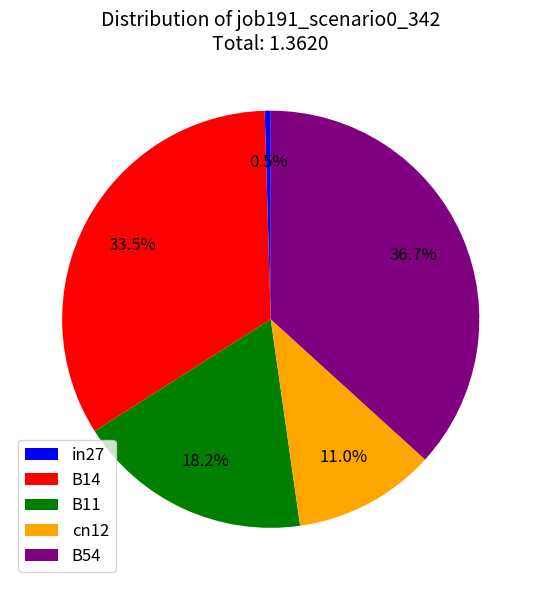

To the nearest percent, what portion does B54 represent?

37%